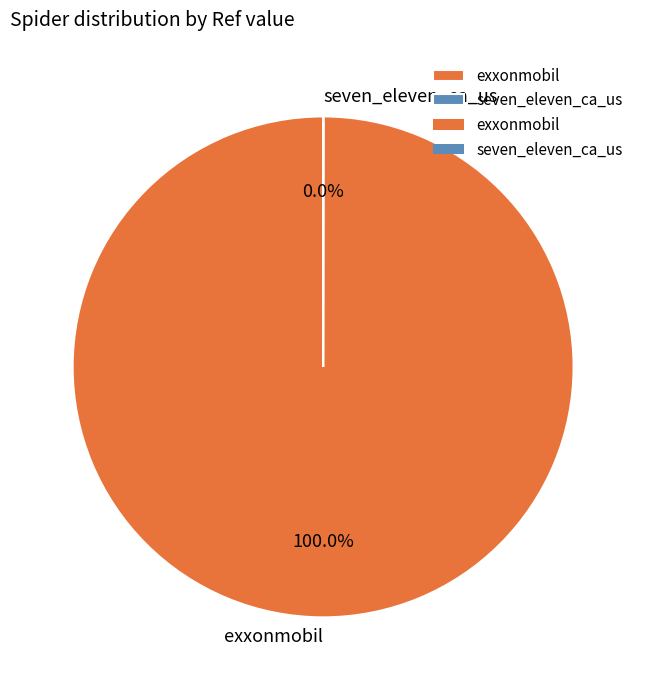

What is the largest slice in the pie chart?

exxonmobil